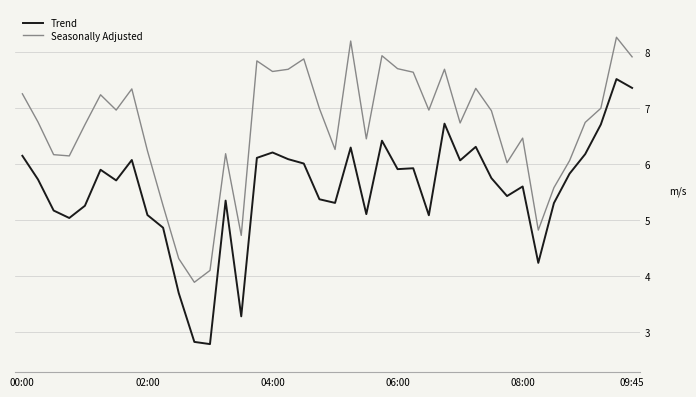

Which series has the largest total across all categories?

Seasonally Adjusted